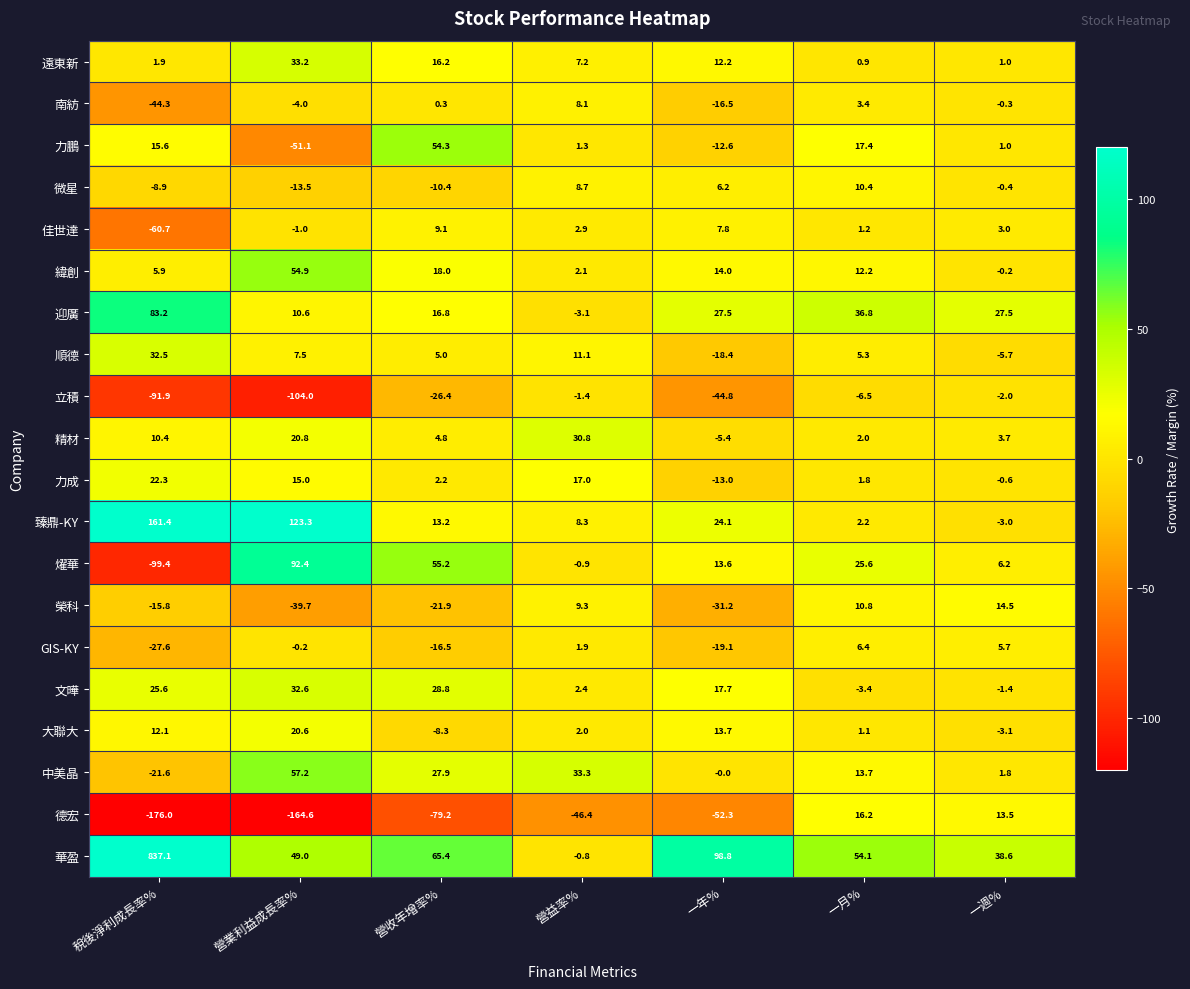

What is the sum of the 中美晶 values at 營益率% and 一月%?

47.0